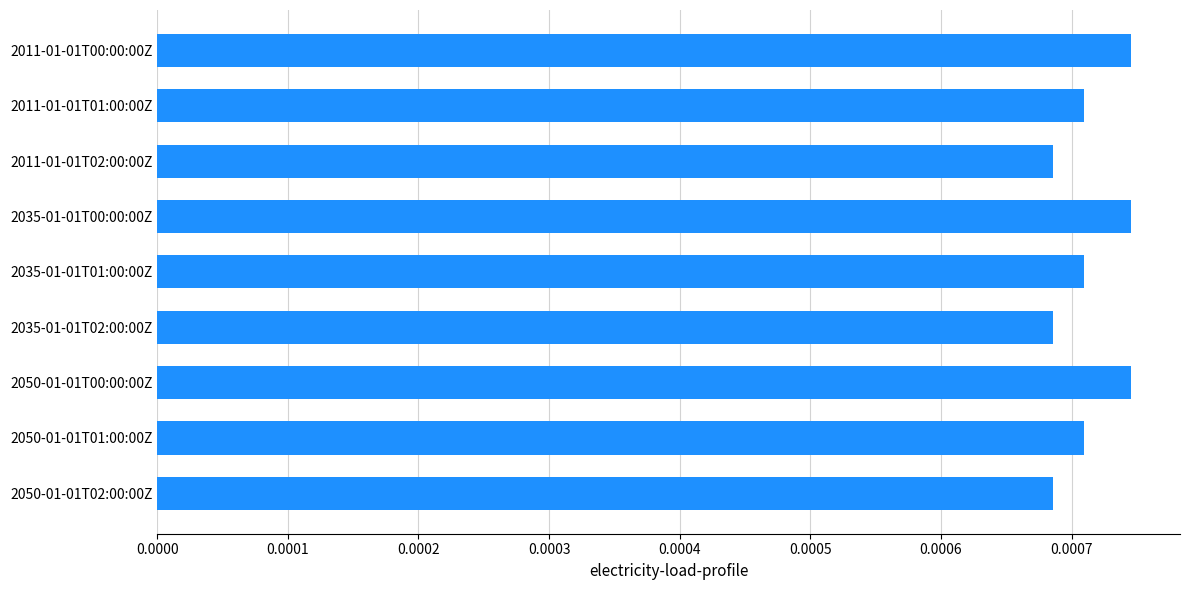

Does the chart contain stacked bars?

No